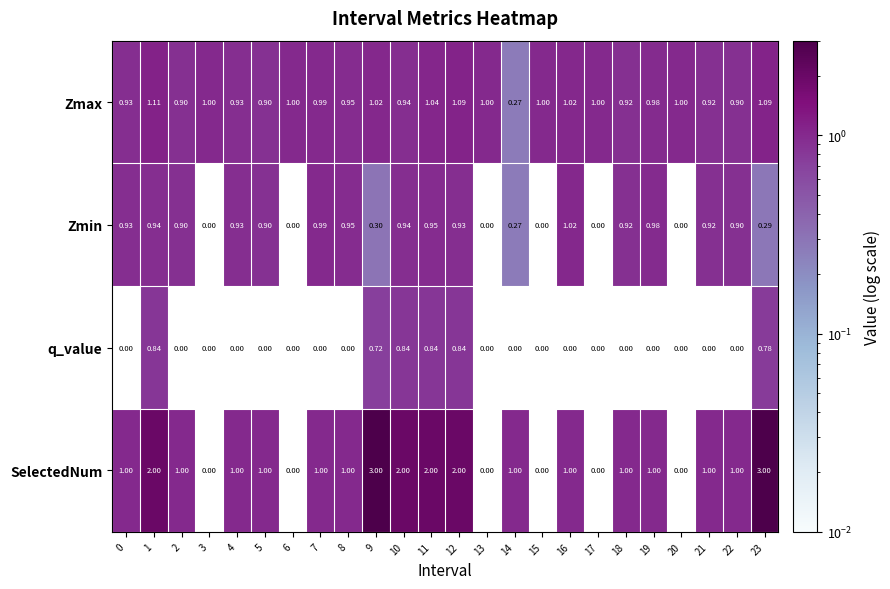

Rank the series at 9 from lowest to highest value.

Zmin, q_value, Zmax, SelectedNum